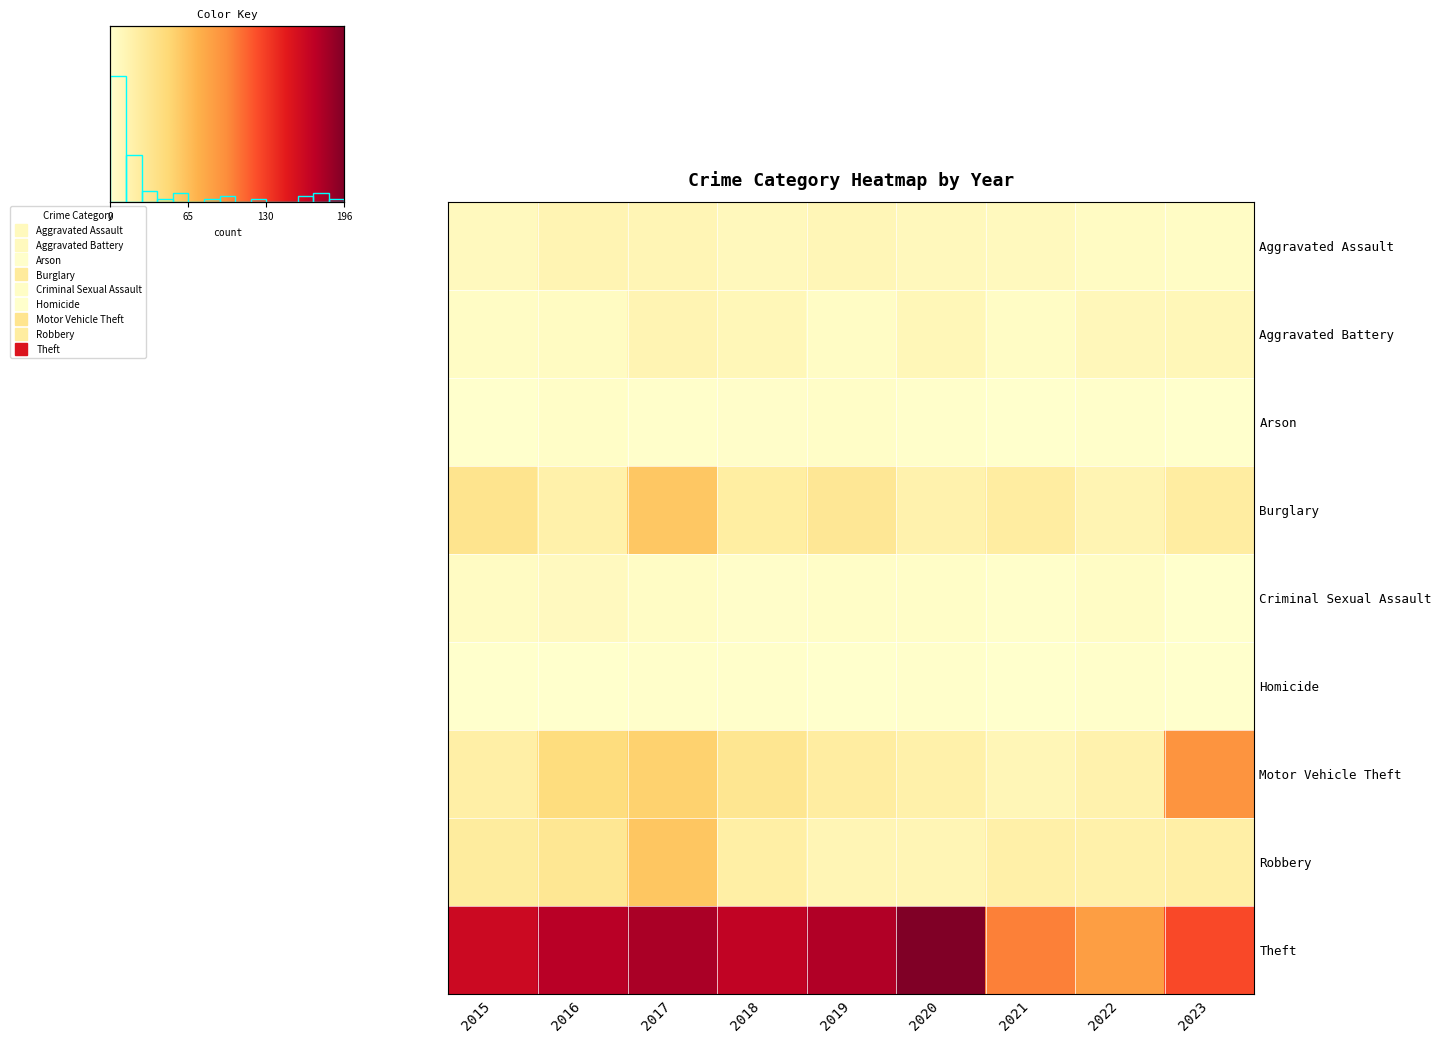

Rank the series by their maximum value, from highest to lowest.

Theft, Motor Vehicle Theft, Robbery, Burglary, Aggravated Assault, Aggravated Battery, Criminal Sexual Assault, Arson, Homicide